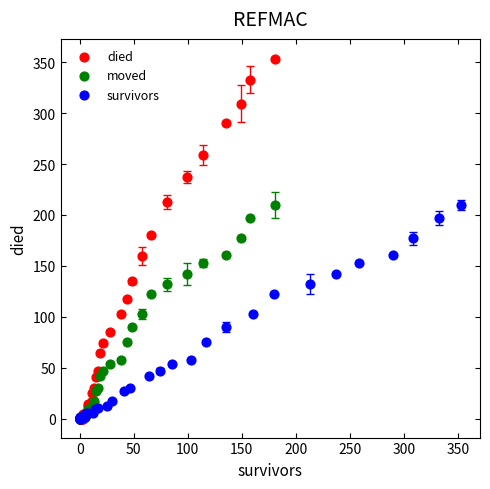

What are all the series names shown in the legend?

died, moved, survivors